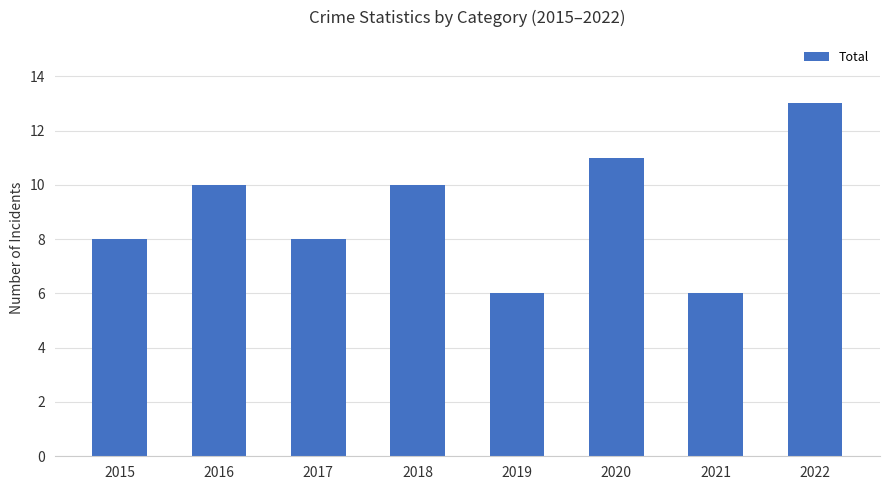

What is the difference between the values at 2019 and 2017?

2